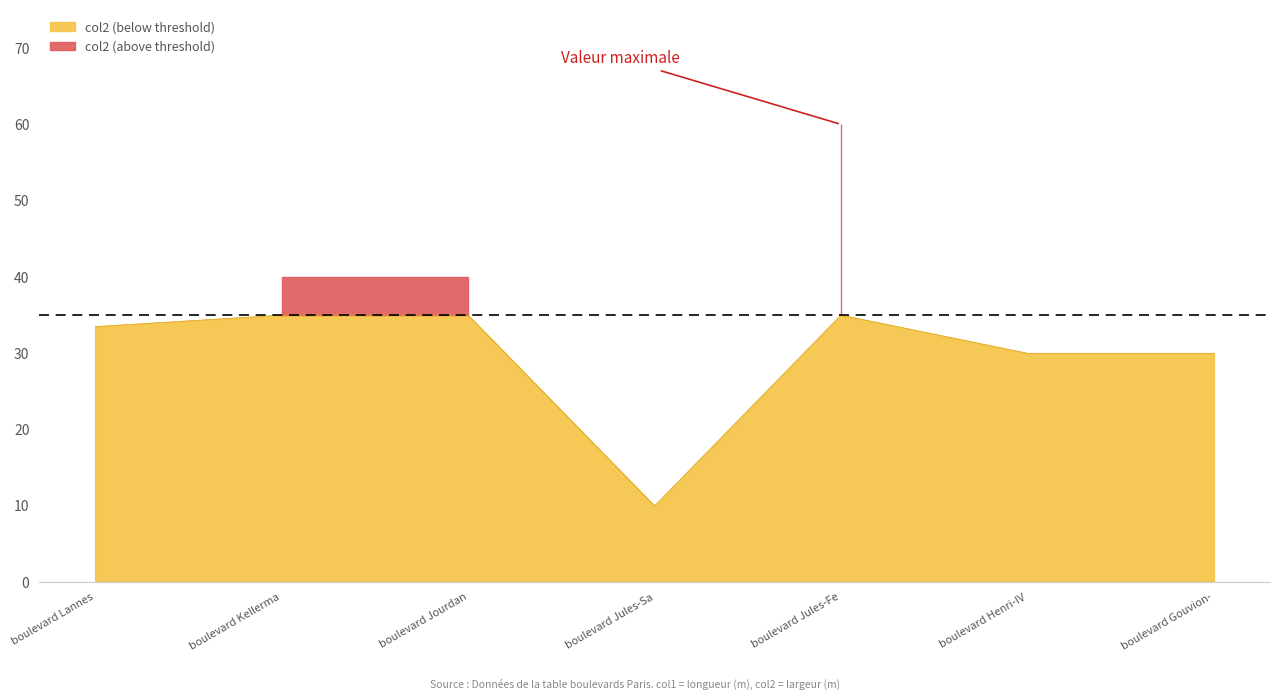

Does the chart display data point markers on the line(s)?

No